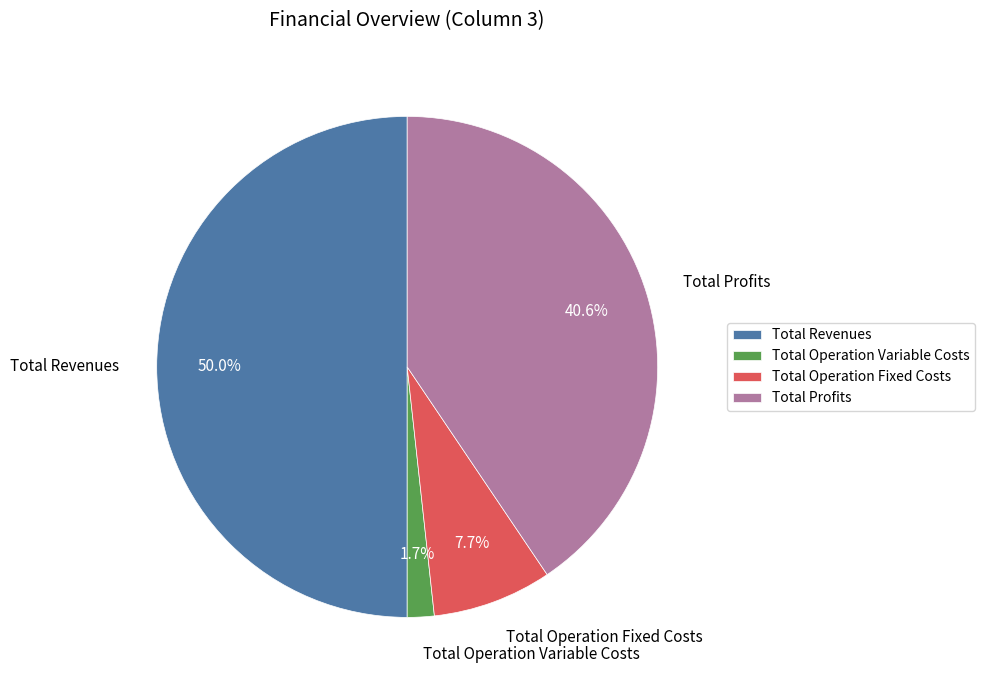

To the nearest percent, what percentage of the pie is Total Operation Fixed Costs?

8%